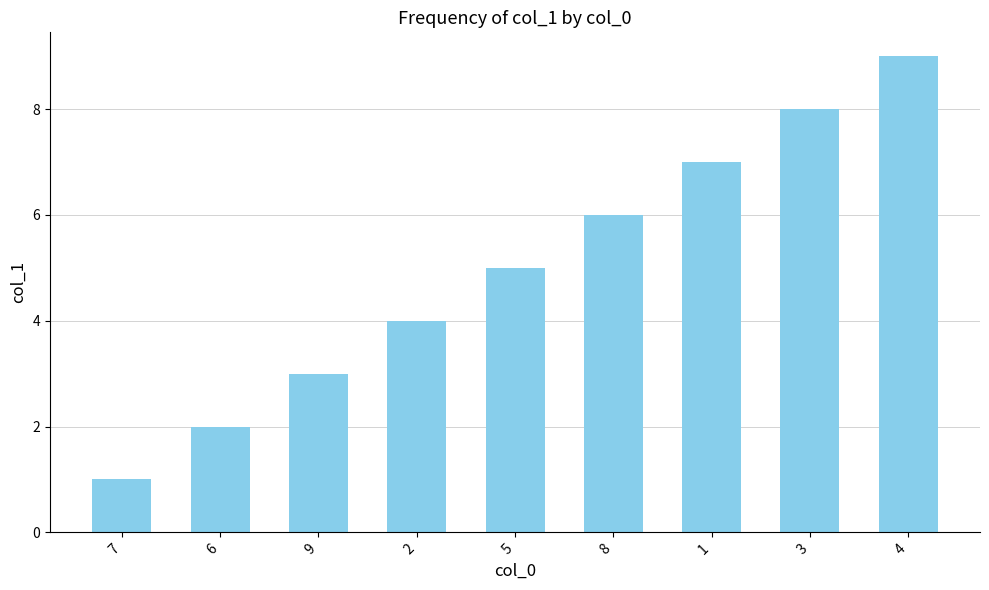

What is the label of the 7th bar from the left?

1